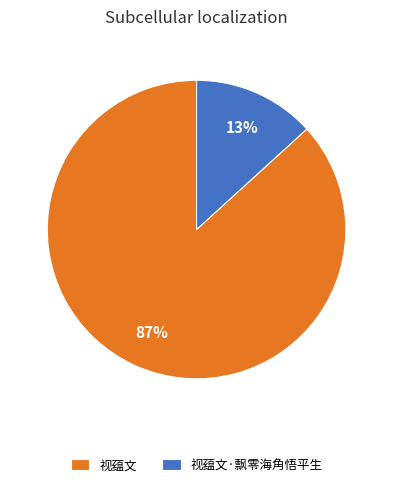

To the nearest percent, what portion does 视蕴文·飘零海角悟平生 represent?

13%